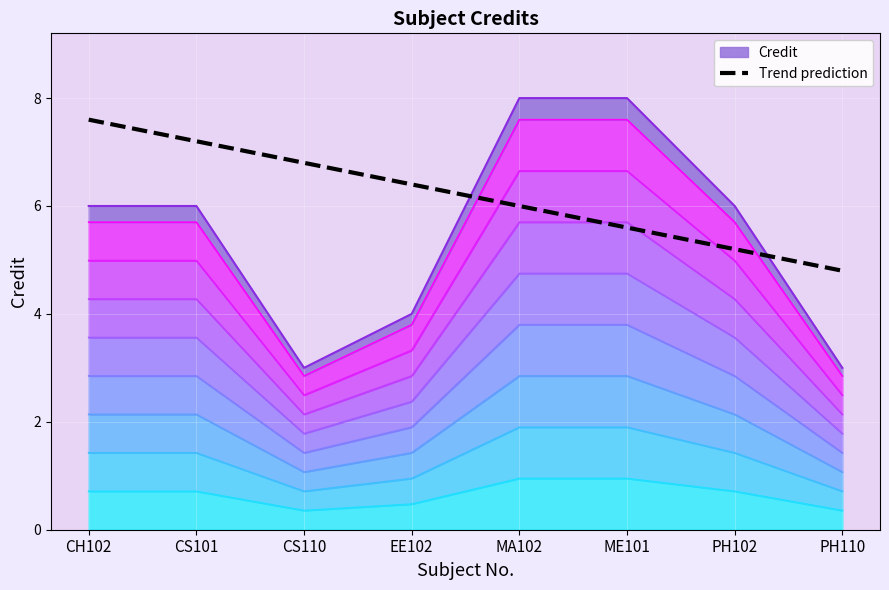

The Trend prediction series shows 1.9 at CH102. True or false?

False